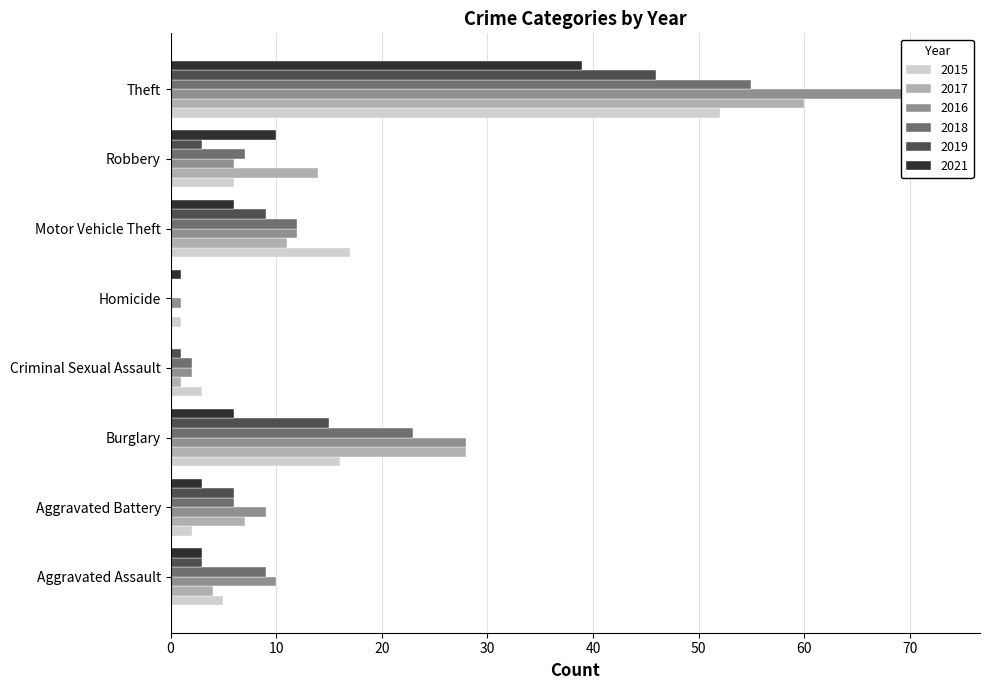

What is the lowest value of the 2015 series?

1